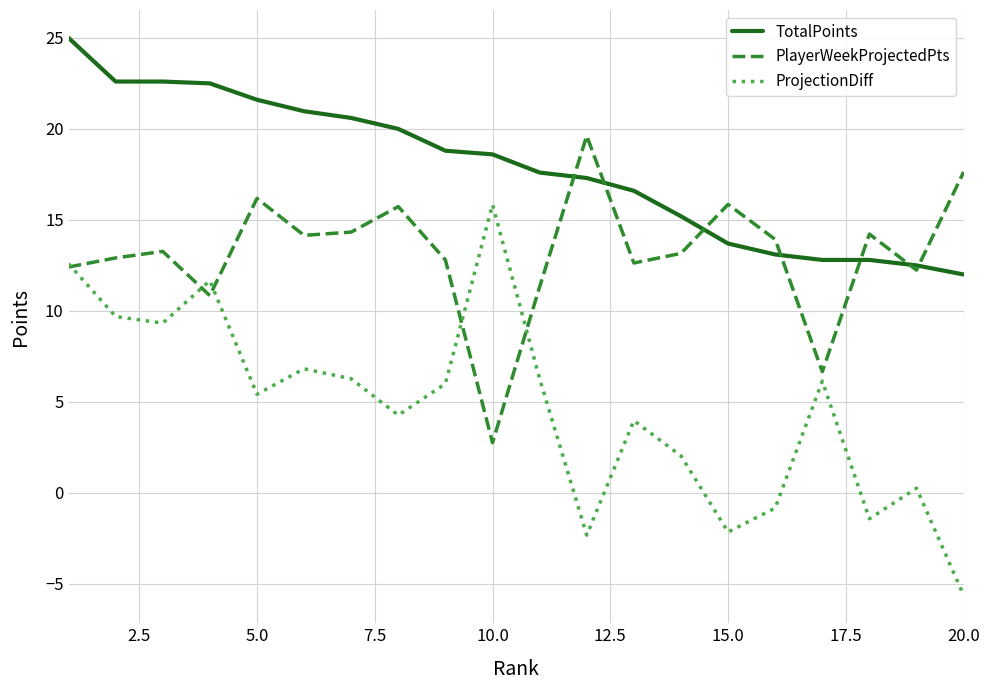

What is the sum of all ProjectionDiff values?

94.2